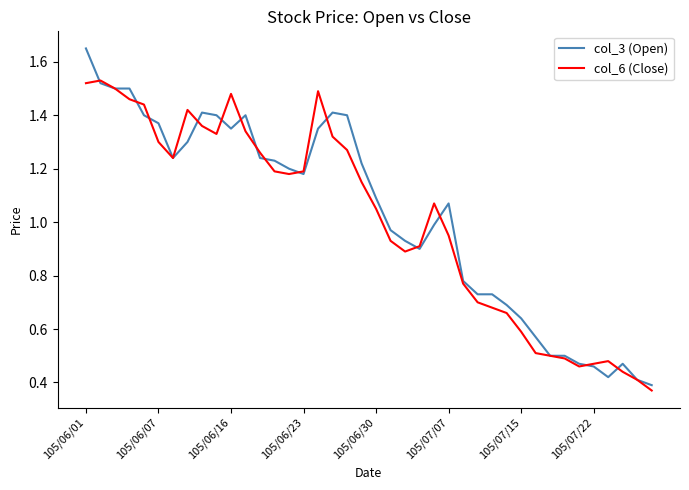

List the series in order of their peak value, lowest first.

col_6 (Close), col_3 (Open)